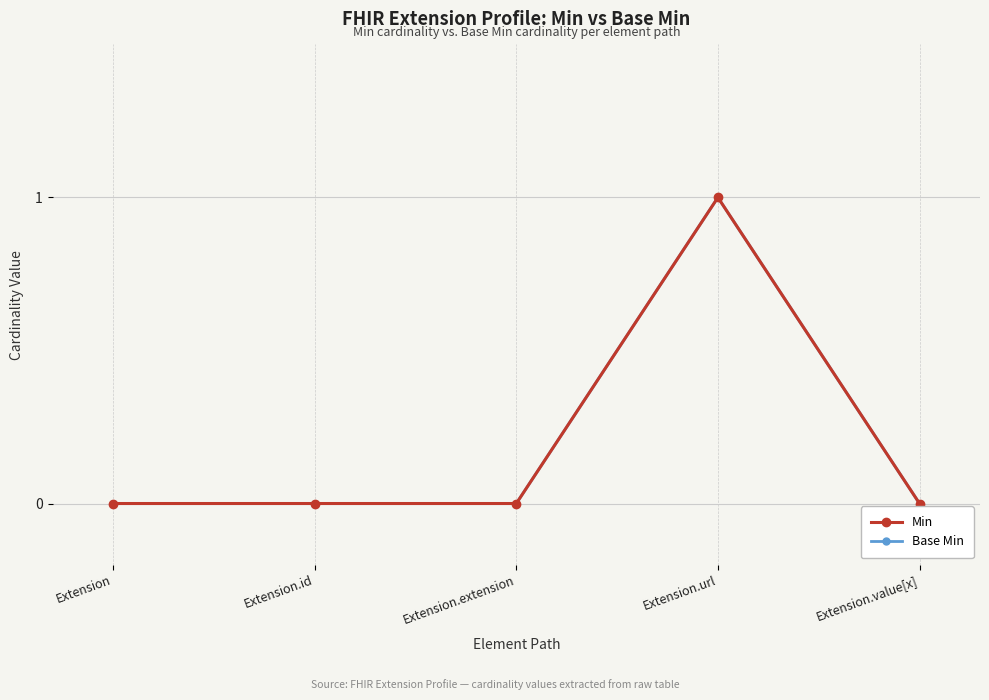

True or false: Min and Base Min cross at least once.

False